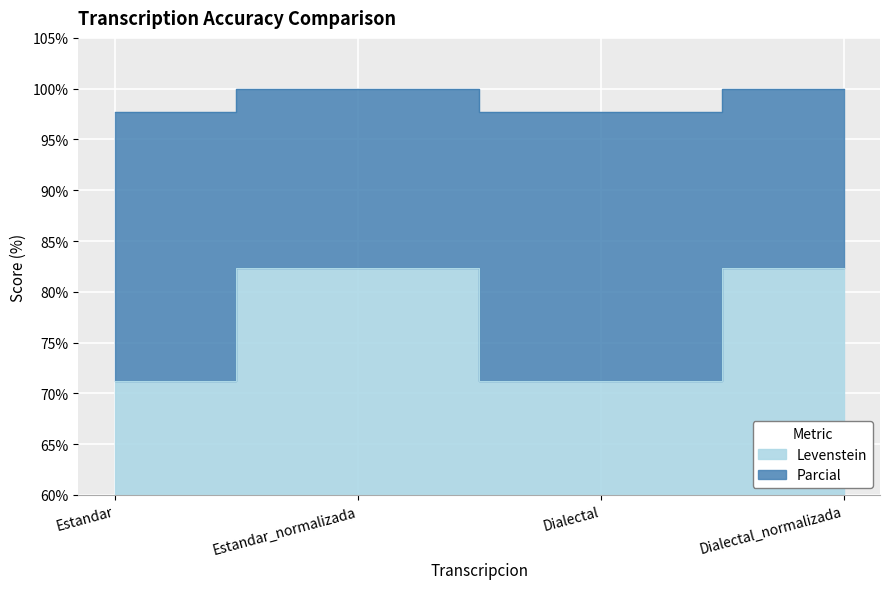

What is the highest value of the Parcial series?

100.0